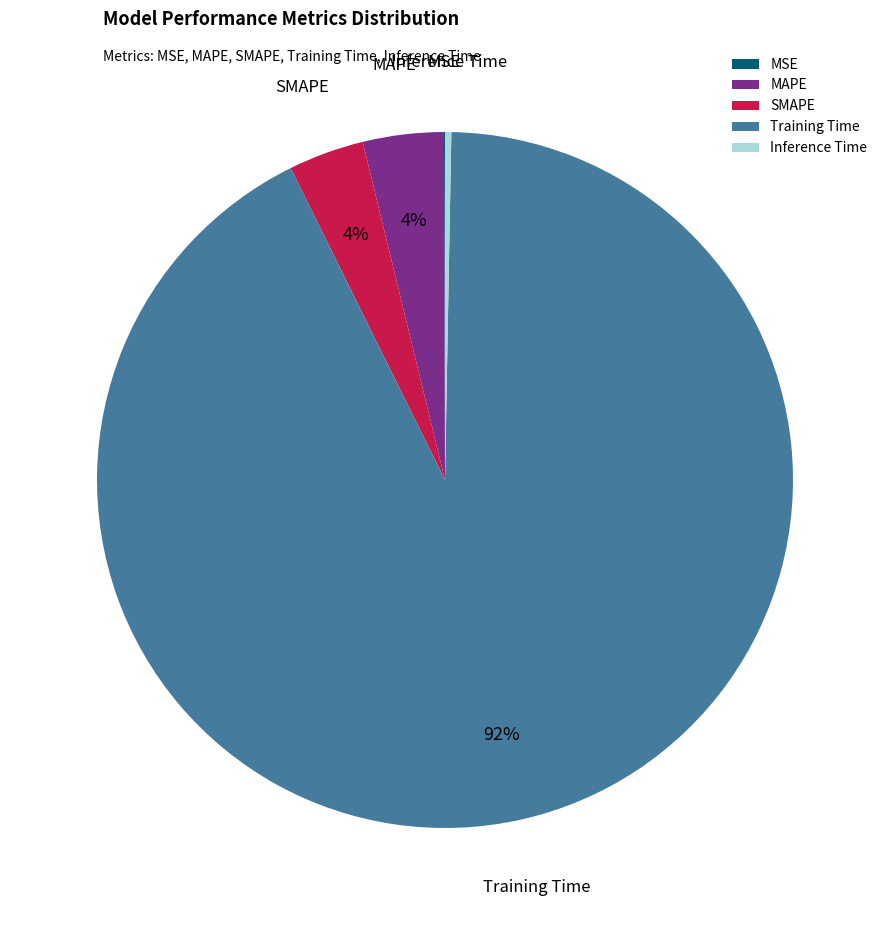

Is it true that MAPE is 4% of the pie?

True